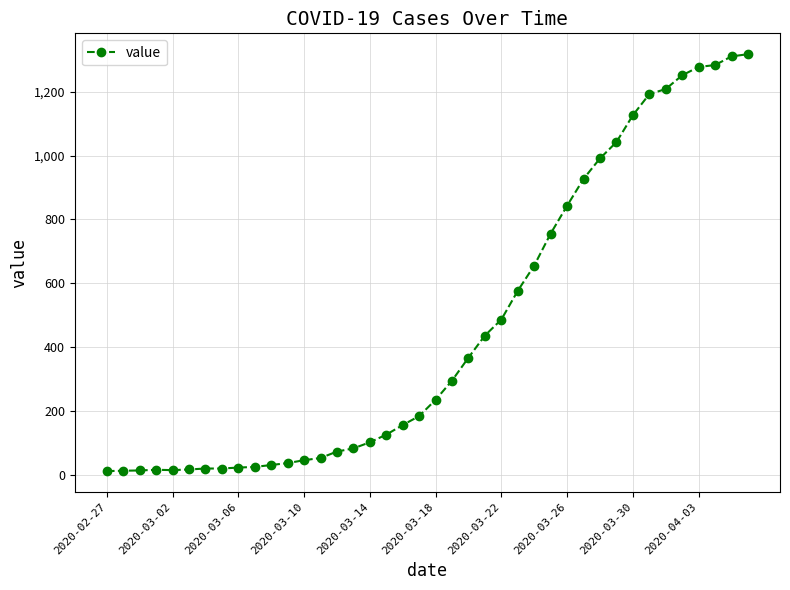

What is the minimum value shown in the chart?

13